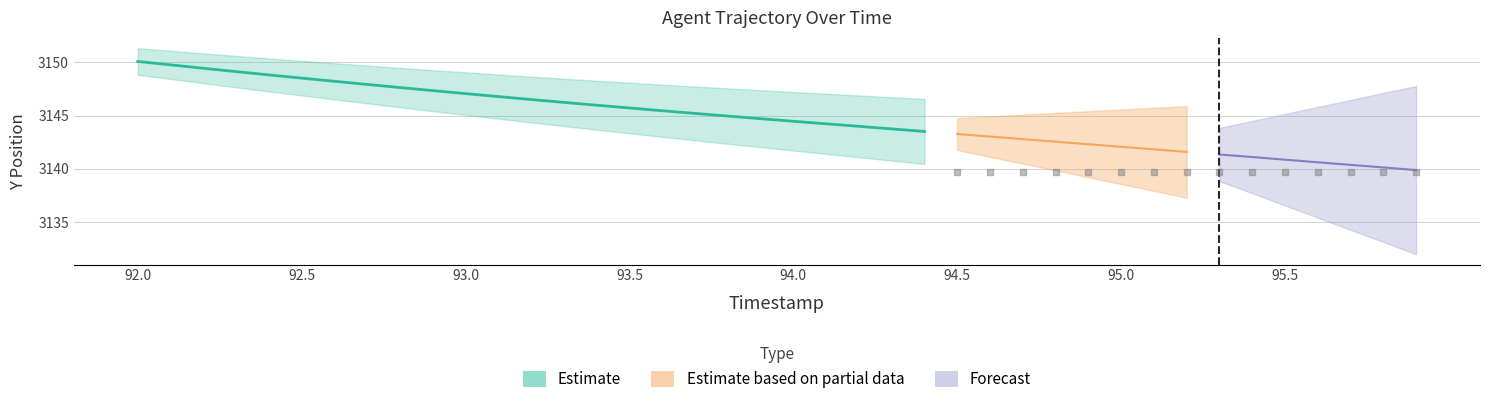

What is the value of the TIMESTAMP point at the 15th from the left?

93.4